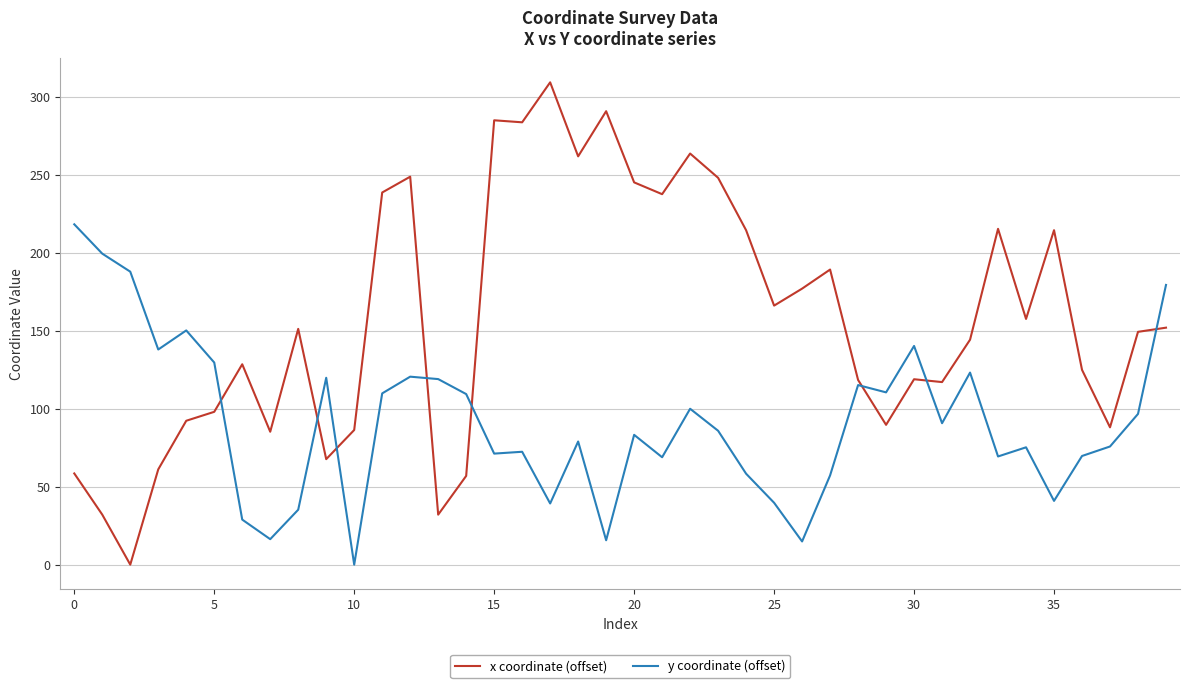

List the series in order of their overall mean, lowest first.

y coordinate (offset), x coordinate (offset)